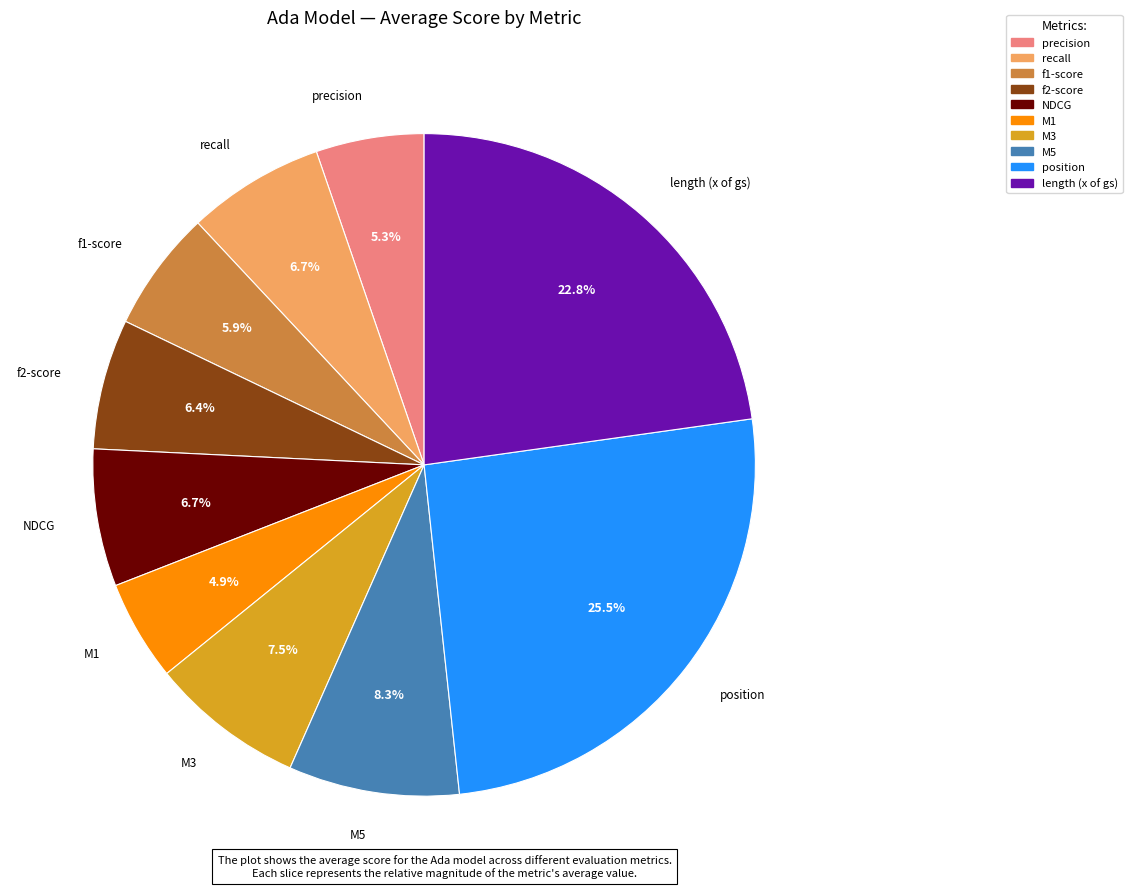

Is there any slice that represents more than half of the pie?

No